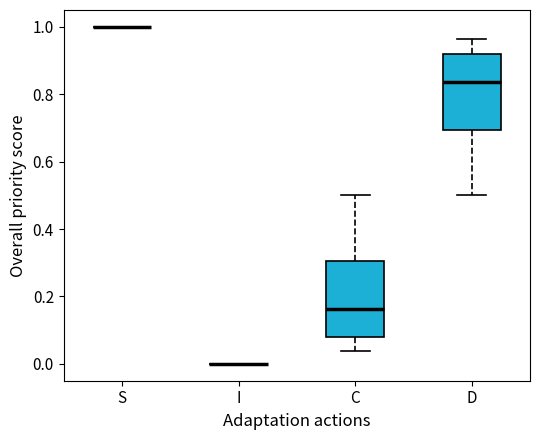

Reading left to right, transcribe this box plot: for each box, give where its median line is, the range the box spans, and where its two whiskers end, as read against the y-axis. The values are not printed on the chart, so give them approximately, as read against the axis.

S: box collapsed to a line at 1.00, whiskers 1.00 to 1.00
I: box collapsed to a line at 0.00, whiskers 0.00 to 0.00
C: median 0.16, box 0.08 to 0.30, whiskers 0.04 to 0.50
D: median 0.84, box 0.70 to 0.92, whiskers 0.50 to 0.96